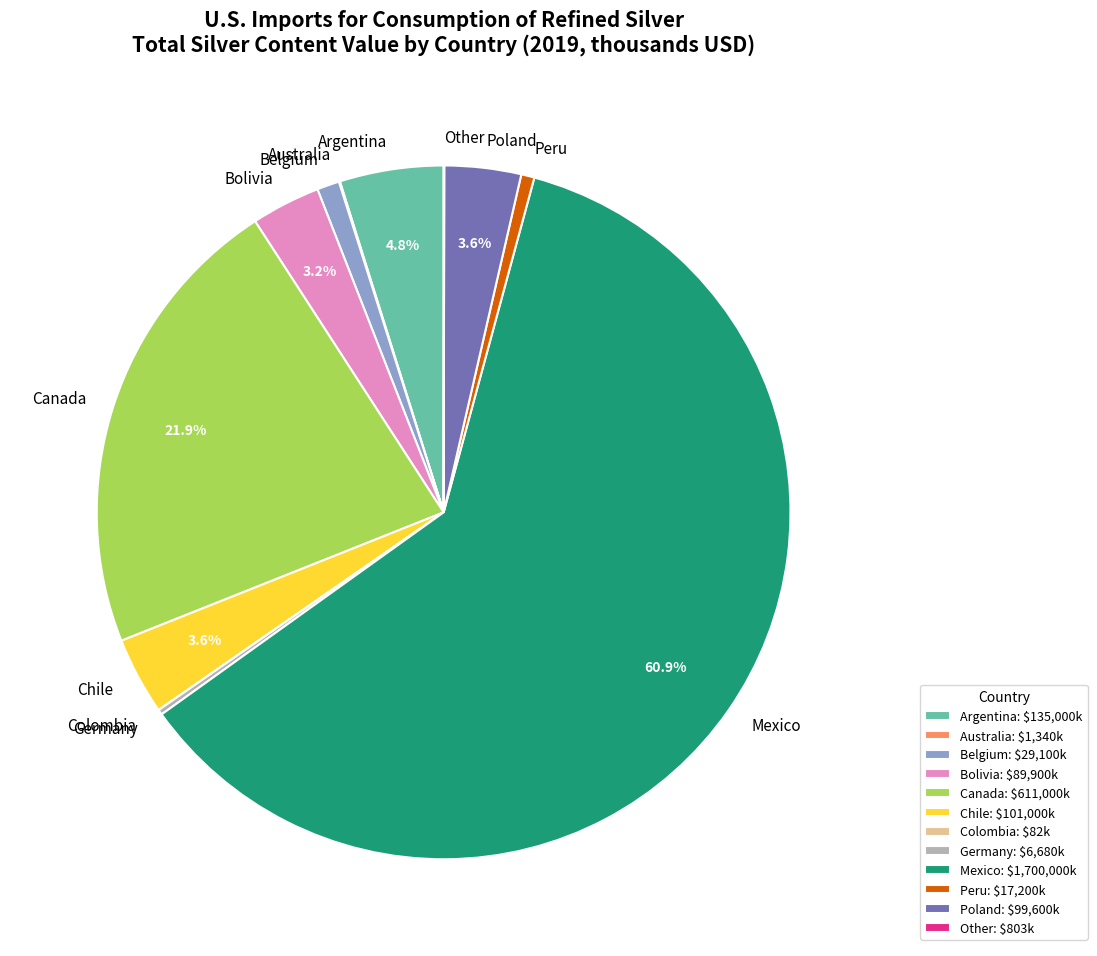

Is the sum of Poland and Argentina greater than half?

No